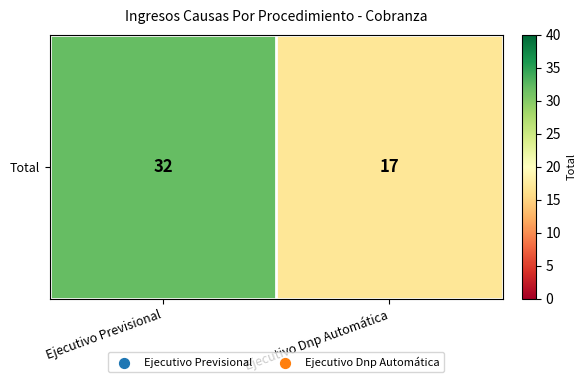

Reading left to right, extract all data points from this chart.

32	17